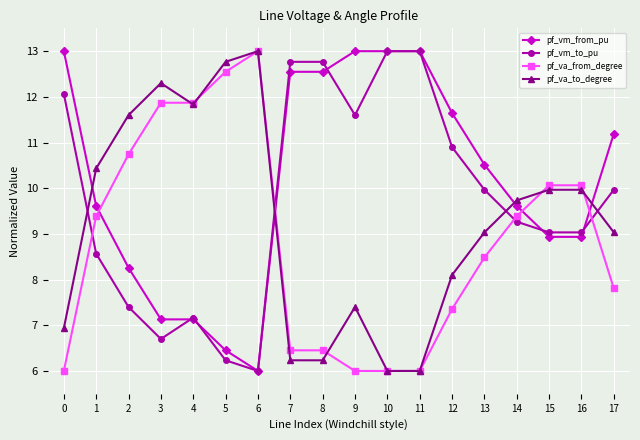

What is the value of the pf_va_from_degree point at the 8th from the left?

6.5